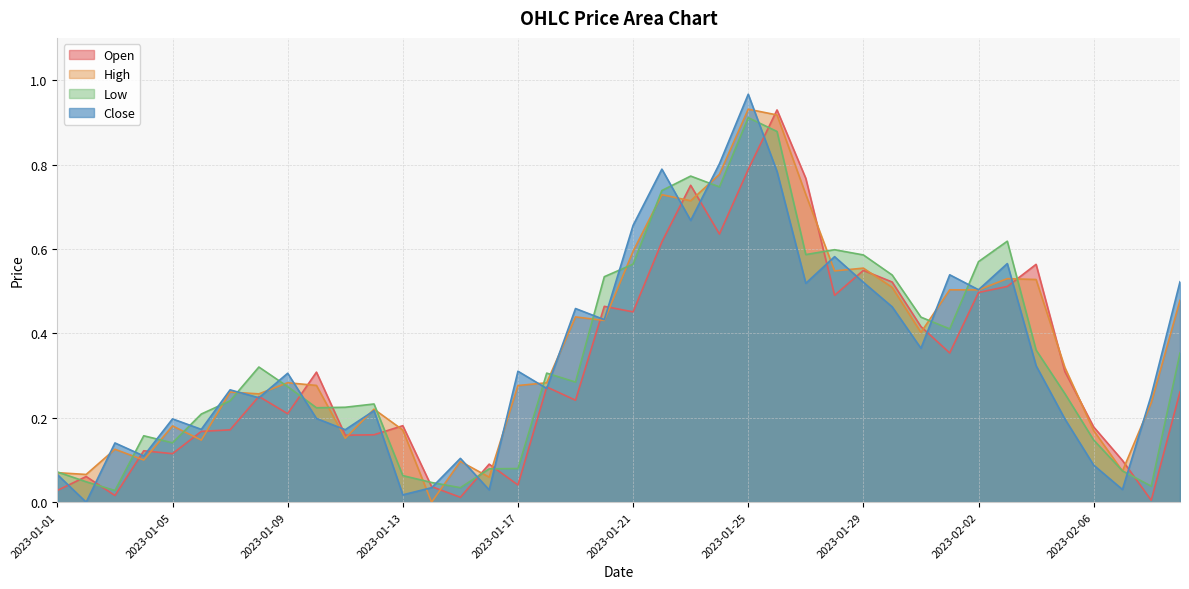

Which series has the largest total across all categories?

High